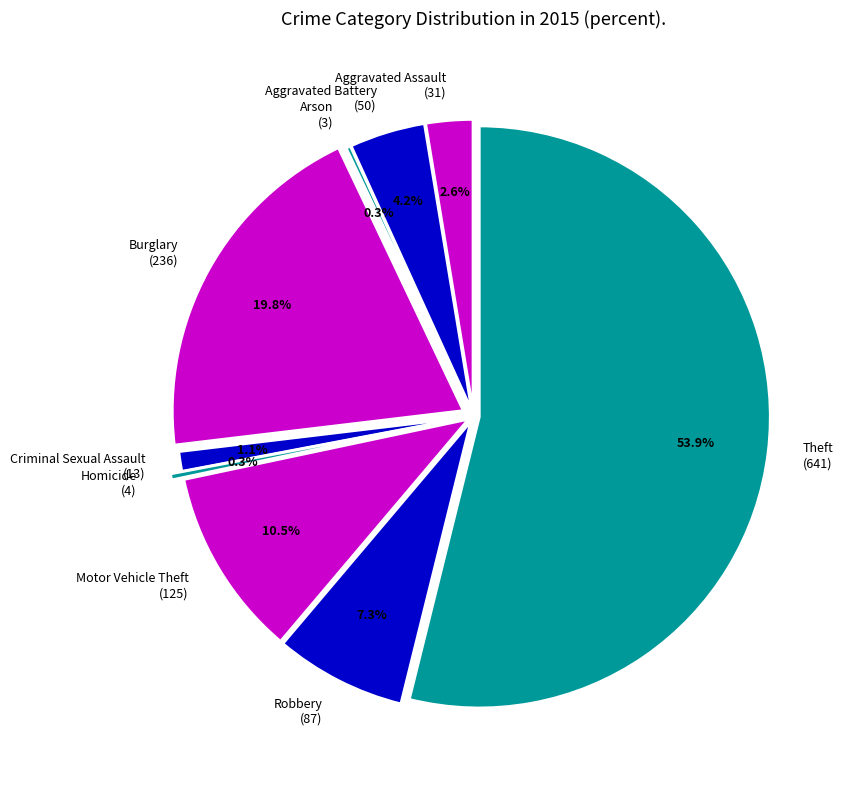

Is Aggravated Assault the majority of the pie?

No